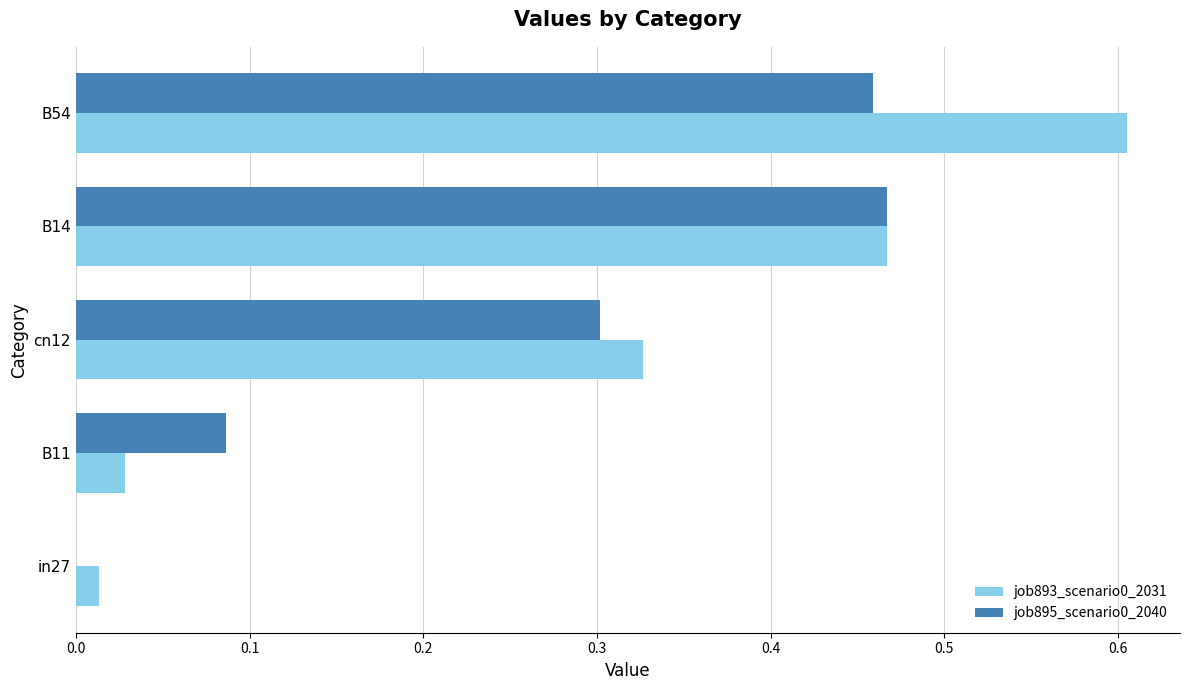

Is the value of job895_scenario0_2040 at cn12 greater than the value of job893_scenario0_2031 at B54?

No